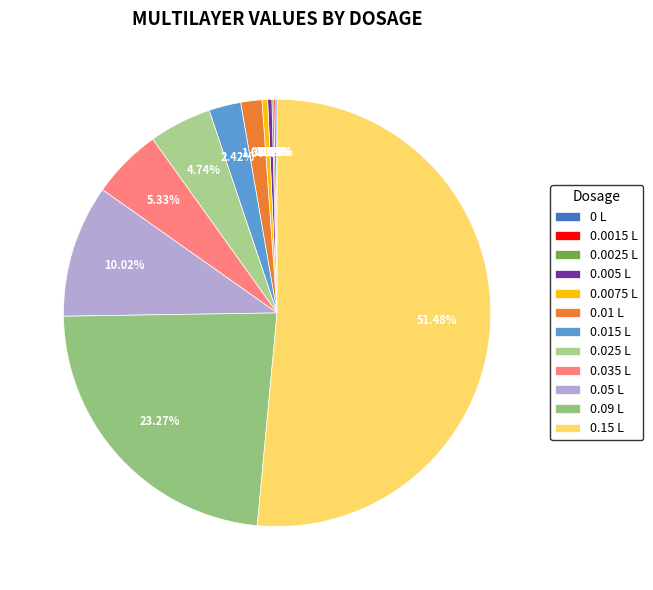

How many segments does this pie chart have?

12